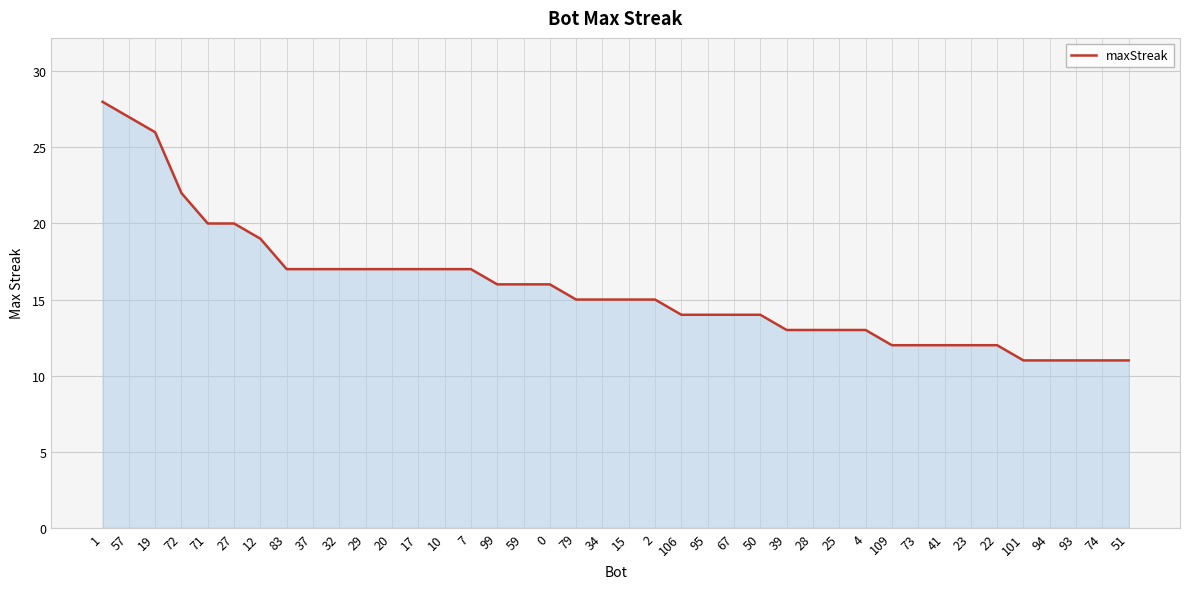

Reading left to right, list all the values displayed in this chart.

1=28	57=27	19=26	72=22	71=20	27=20	12=19	83=17	37=17	32=17	29=17	20=17	17=17	10=17	7=17	99=16	59=16	0=16	79=15	34=15	15=15	2=15	106=14	95=14	67=14	50=14	39=13	28=13	25=13	4=13	109=12	73=12	41=12	23=12	22=12	101=11	94=11	93=11	74=11	51=11